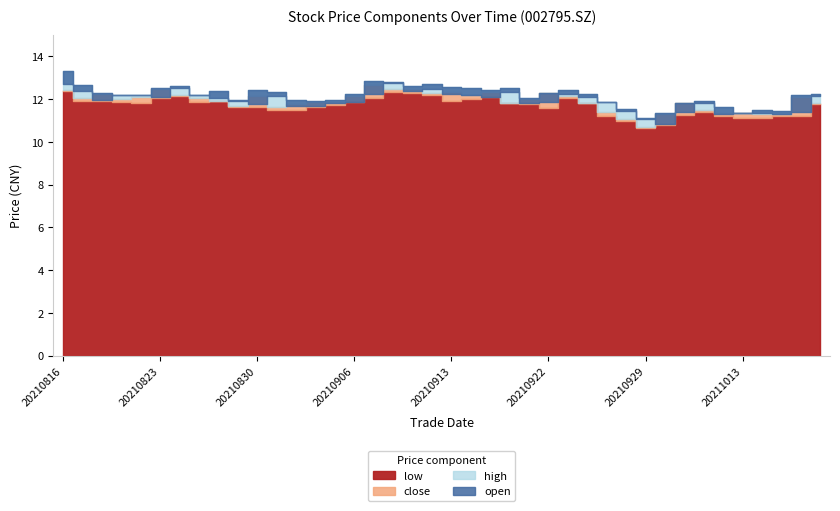

Reading left to right, transcribe all the data shown in this chart.

open: 20210816=12.7	20210817=12.4	20210818=11.9	20210819=12.2	20210820=12.2	20210823=12.1	20210824=12.5	20210825=12.2	20210826=12.0	20210827=11.9	20210830=11.8	20210831=12.2	20210901=11.7	20210902=11.7	20210903=11.8	20210906=11.9	20210907=12.2	20210908=12.8	20210909=12.4	20210910=12.5	20210913=12.2	20210914=12.2	20210915=12.1	20210916=12.3	20210917=11.8	20210922=11.8	20210923=12.2	20210924=12.1	20210927=11.9	20210928=11.5	20210929=11.1	20210930=10.8	20211008=11.4	20211011=11.8	20211012=11.3	20211013=11.3	20211014=11.3	20211015=11.3	20211018=11.4	20211019=12.1
high: 20210816=13.3	20210817=12.6	20210818=12.3	20210819=12.2	20210820=12.2	20210823=12.5	20210824=12.6	20210825=12.2	20210826=12.4	20210827=12.0	20210830=12.4	20210831=12.3	20210901=12.0	20210902=11.9	20210903=11.9	20210906=12.2	20210907=12.9	20210908=12.8	20210909=12.6	20210910=12.7	20210913=12.6	20210914=12.5	20210915=12.4	20210916=12.5	20210917=12.1	20210922=12.3	20210923=12.4	20210924=12.2	20210927=11.9	20210928=11.6	20210929=11.1	20210930=11.3	20211008=11.8	20211011=11.9	20211012=11.6	20211013=11.4	20211014=11.5	20211015=11.4	20211018=12.2	20211019=12.2
close: 20210816=12.4	20210817=12.1	20210818=12.2	20210819=12.0	20210820=12.1	20210823=12.5	20210824=12.2	20210825=12.1	20210826=11.9	20210827=11.7	20210830=12.2	20210831=11.6	20210901=11.8	20210902=11.9	20210903=11.8	20210906=12.2	20210907=12.7	20210908=12.5	20210909=12.5	20210910=12.3	20210913=12.3	20210914=12.2	20210915=12.3	20210916=11.8	20210917=12.0	20210922=12.3	20210923=12.1	20210924=11.8	20210927=11.4	20210928=11.1	20210929=10.7	20210930=11.3	20211008=11.8	20211011=11.5	20211012=11.4	20211013=11.3	20211014=11.3	20211015=11.3	20211018=12.1	20211019=11.8
low: 20210816=12.4	20210817=11.9	20210818=11.9	20210819=11.9	20210820=11.8	20210823=12.1	20210824=12.2	20210825=11.9	20210826=11.9	20210827=11.7	20210830=11.6	20210831=11.5	20210901=11.5	20210902=11.6	20210903=11.7	20210906=11.9	20210907=12.1	20210908=12.3	20210909=12.3	20210910=12.2	20210913=11.9	20210914=12.0	20210915=12.1	20210916=11.8	20210917=11.8	20210922=11.6	20210923=12.0	20210924=11.8	20210927=11.2	20210928=11.0	20210929=10.7	20210930=10.8	20211008=11.3	20211011=11.4	20211012=11.2	20211013=11.1	20211014=11.1	20211015=11.2	20211018=11.2	20211019=11.8